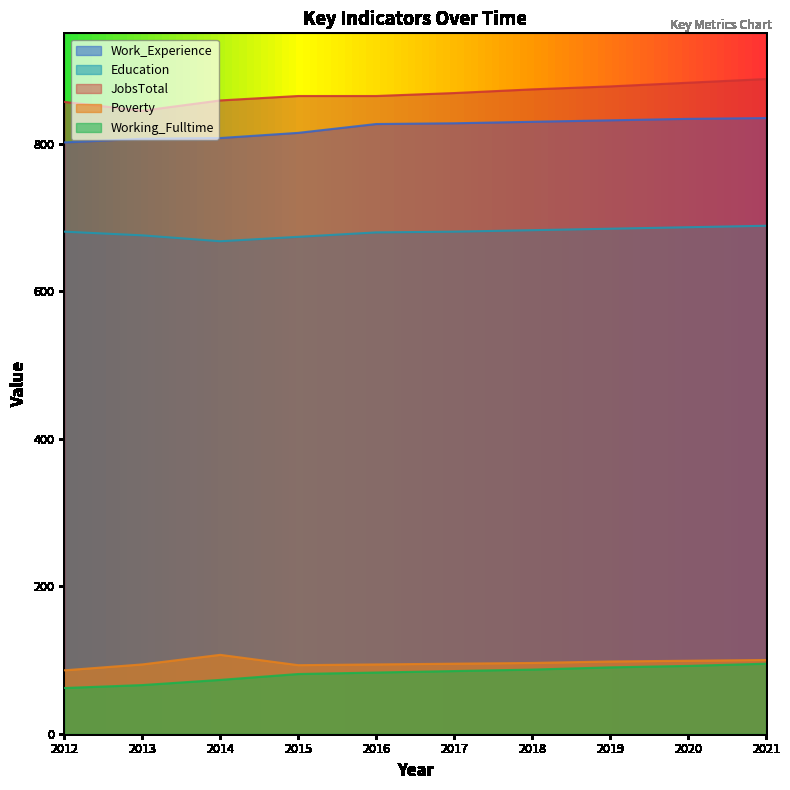

The value of Education at 2016 is 354. True or false?

False